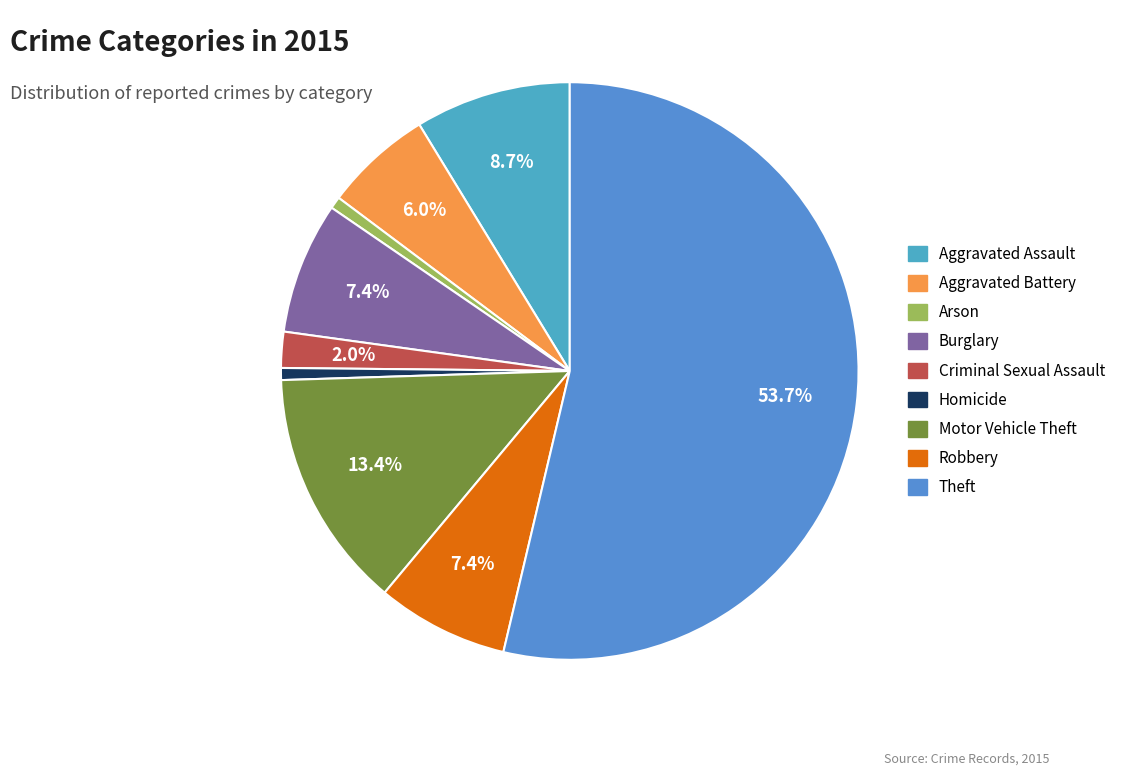

How many segments does this pie chart have?

9